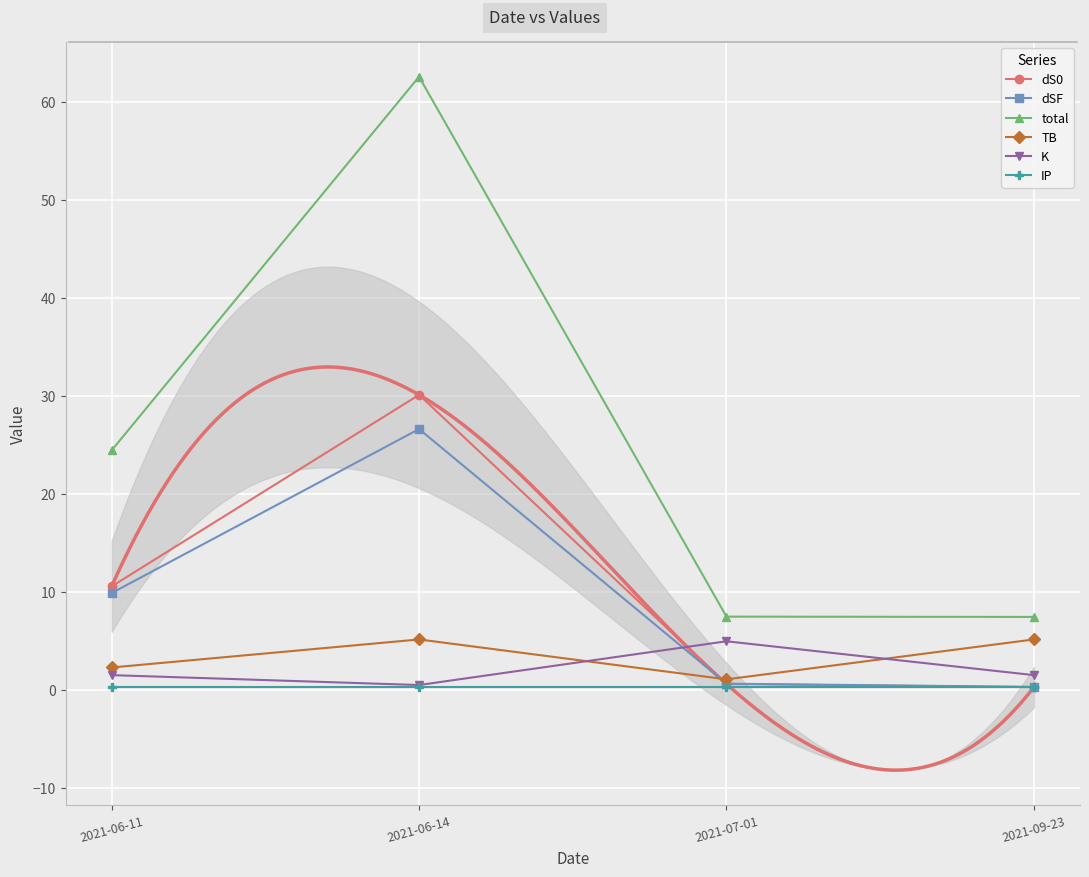

Reading left to right, transcribe all the data shown in this chart.

dS0: 2021-06-11=10.5	2021-06-14=30.1	2021-07-01=0.6	2021-09-23=0.3
dSF: 2021-06-11=9.9	2021-06-14=26.6	2021-07-01=0.6	2021-09-23=0.3
total: 2021-06-11=24.4	2021-06-14=62.6	2021-07-01=7.5	2021-09-23=7.4
TB: 2021-06-11=2.3	2021-06-14=5.1	2021-07-01=1.0	2021-09-23=5.1
K: 2021-06-11=1.5	2021-06-14=0.5	2021-07-01=4.9	2021-09-23=1.5
IP: 2021-06-11=0.3	2021-06-14=0.3	2021-07-01=0.3	2021-09-23=0.3